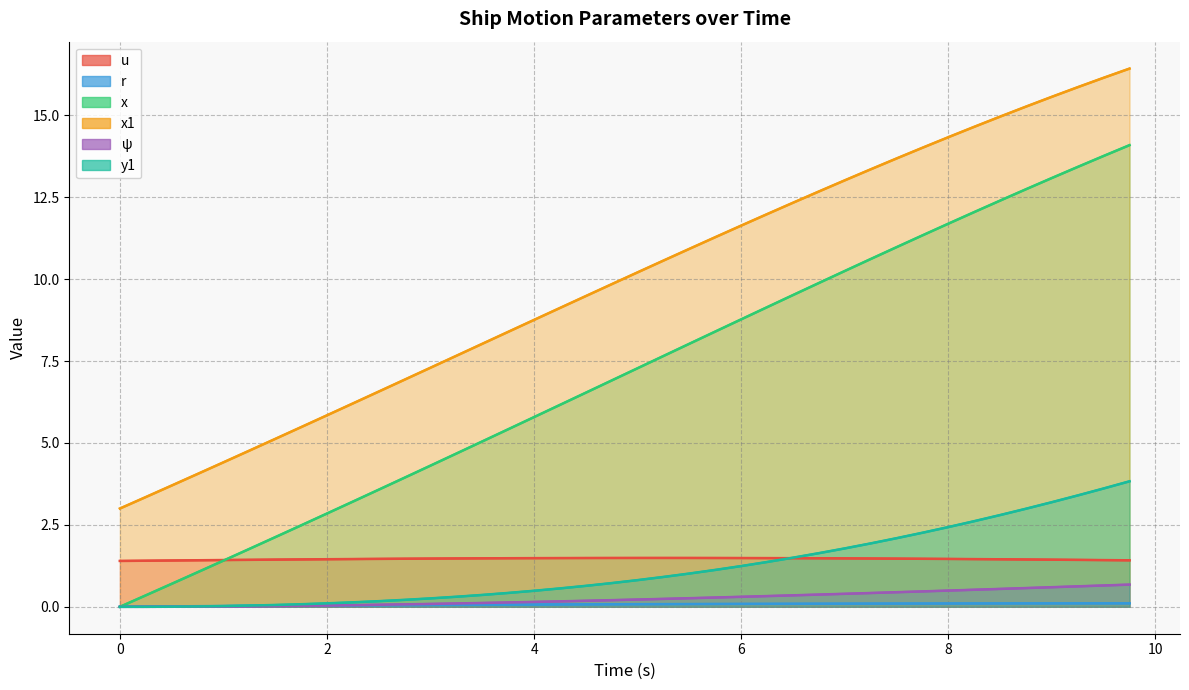

Which series has the largest total across all categories?

x1